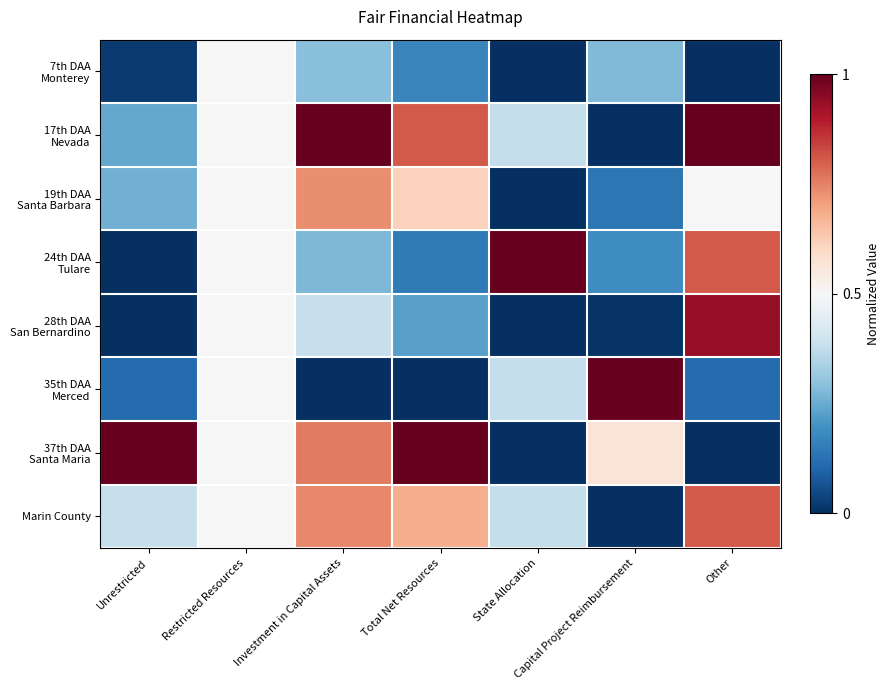

List the series in order of their peak value, lowest first.

7th DAA Monterey, 19th DAA Santa Barbara, Marin County, 28th DAA San Bernardino, 17th DAA Nevada, 24th DAA Tulare, 35th DAA Merced, 37th DAA Santa Maria